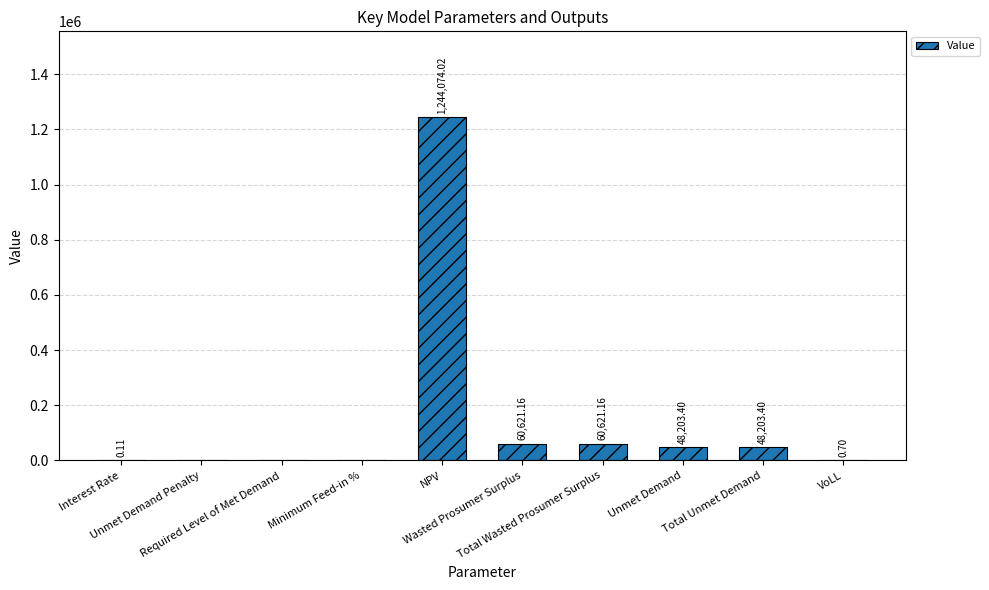

List the labels in order of value, largest first.

NPV, Wasted Prosumer Surplus, Total Wasted Prosumer Surplus, Unmet Demand, Total Unmet Demand, VoLL, Interest Rate, Unmet Demand Penalty, Required Level of Met Demand, Minimum Feed-in %